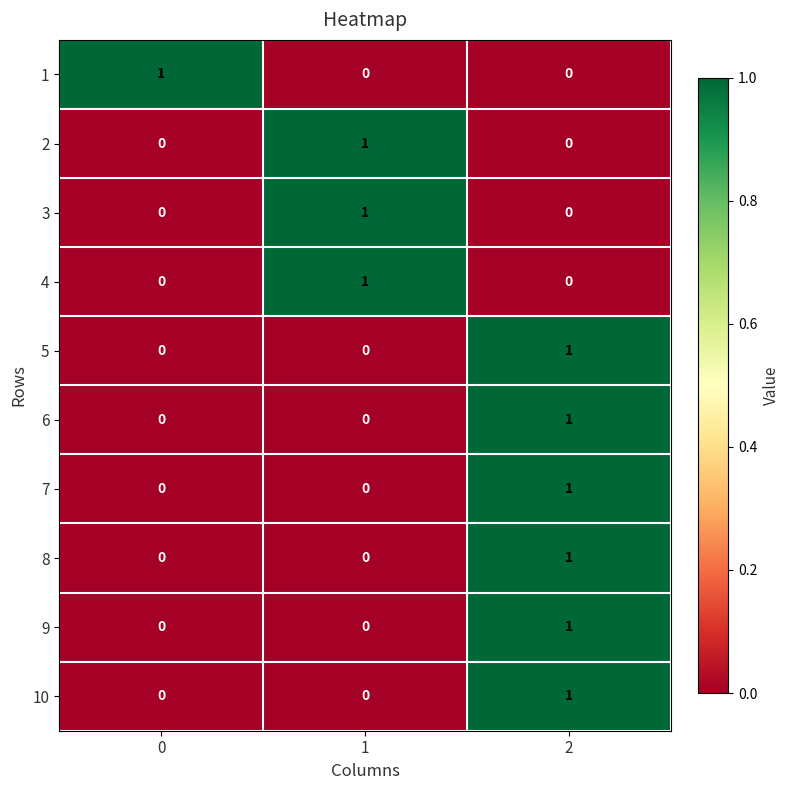

Reading left to right, what are all the values shown in this chart?

1: 0=1	1=0	2=0
2: 0=0	1=1	2=0
3: 0=0	1=1	2=0
4: 0=0	1=1	2=0
5: 0=0	1=0	2=1
6: 0=0	1=0	2=1
7: 0=0	1=0	2=1
8: 0=0	1=0	2=1
9: 0=0	1=0	2=1
10: 0=0	1=0	2=1